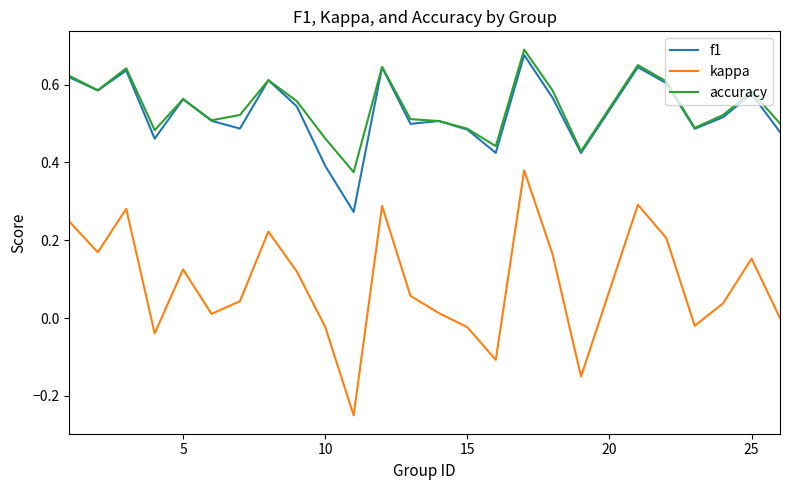

Which series has the largest total across all categories?

accuracy